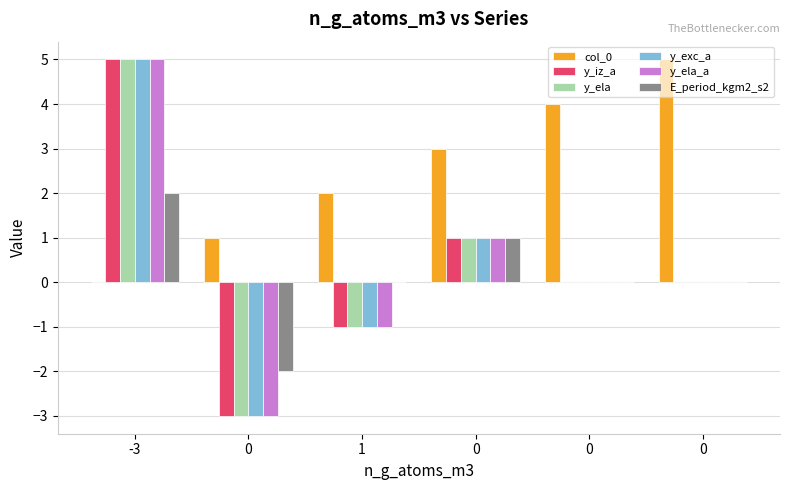

Which series changed the most between 0 and 0?

col_0